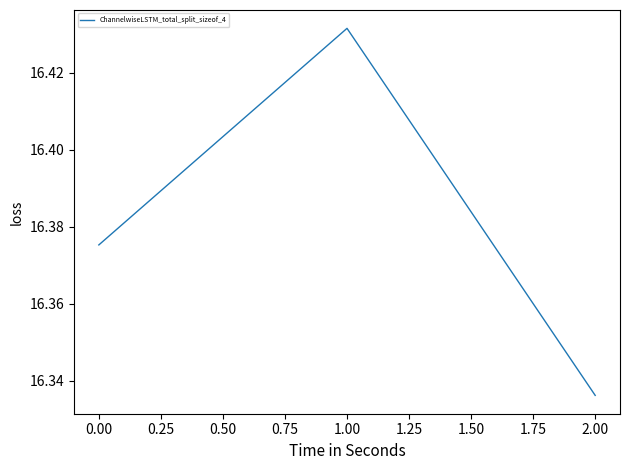

True or false: the data shows 4.2 at 2.00.

False